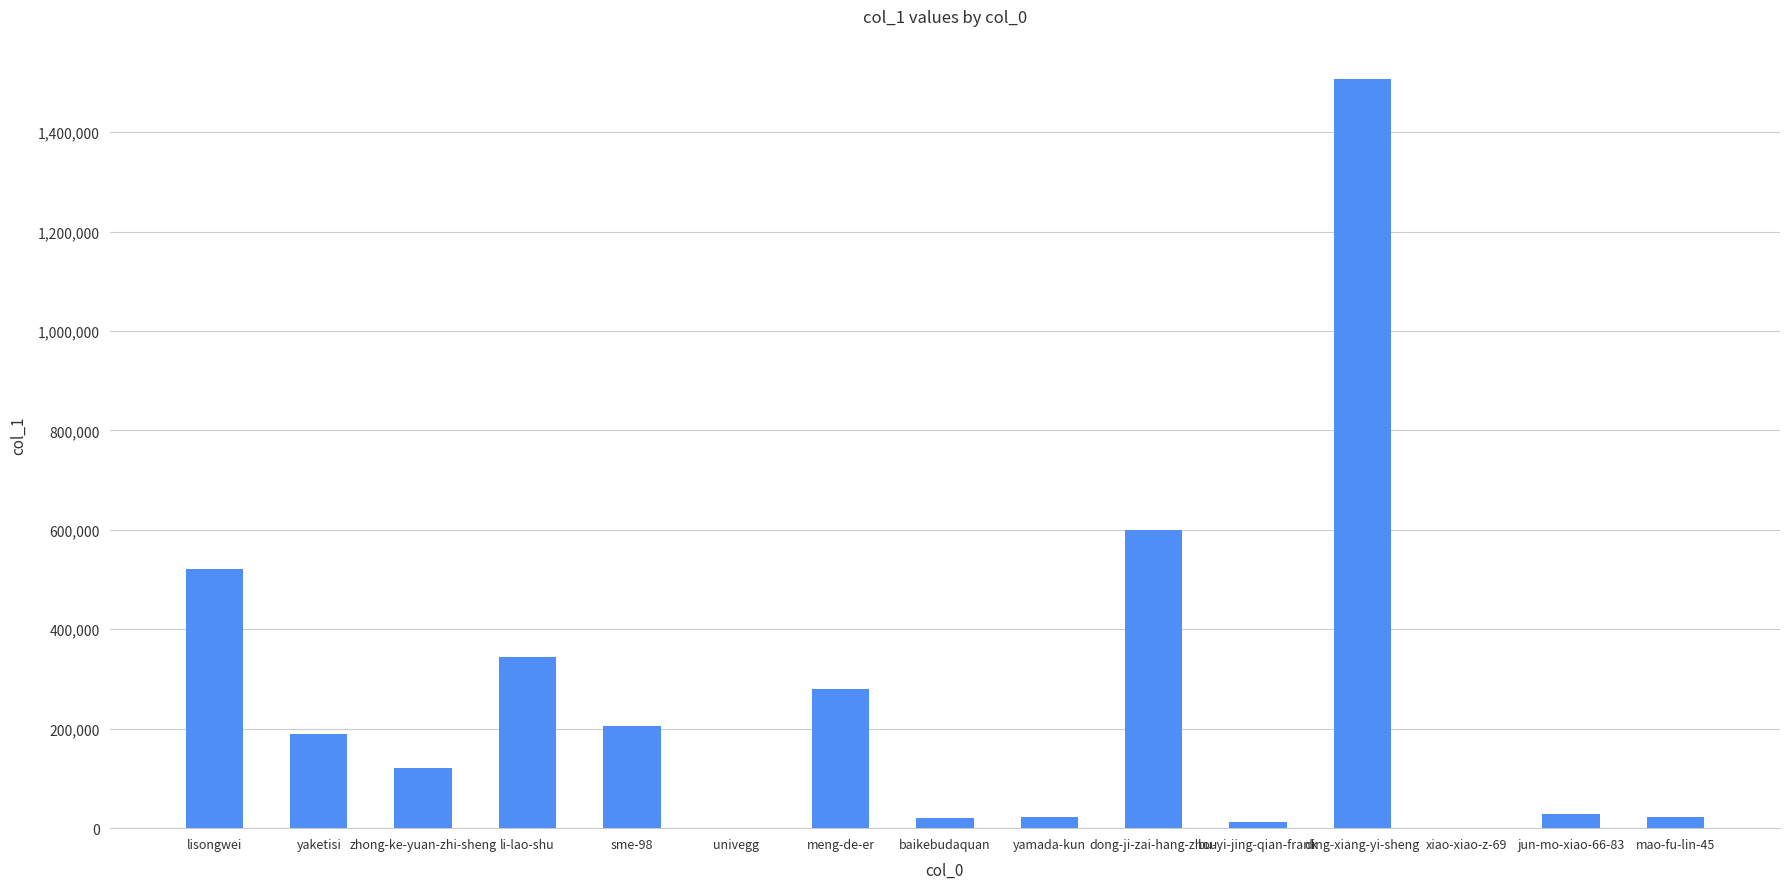

What is the average value?

258418